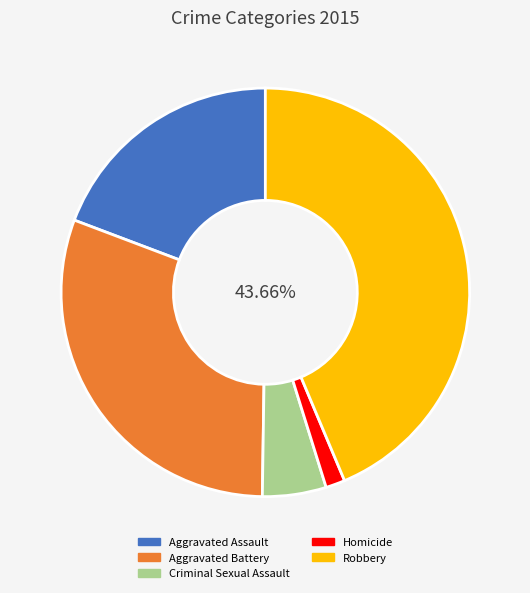

Is there a majority slice in this chart?

No